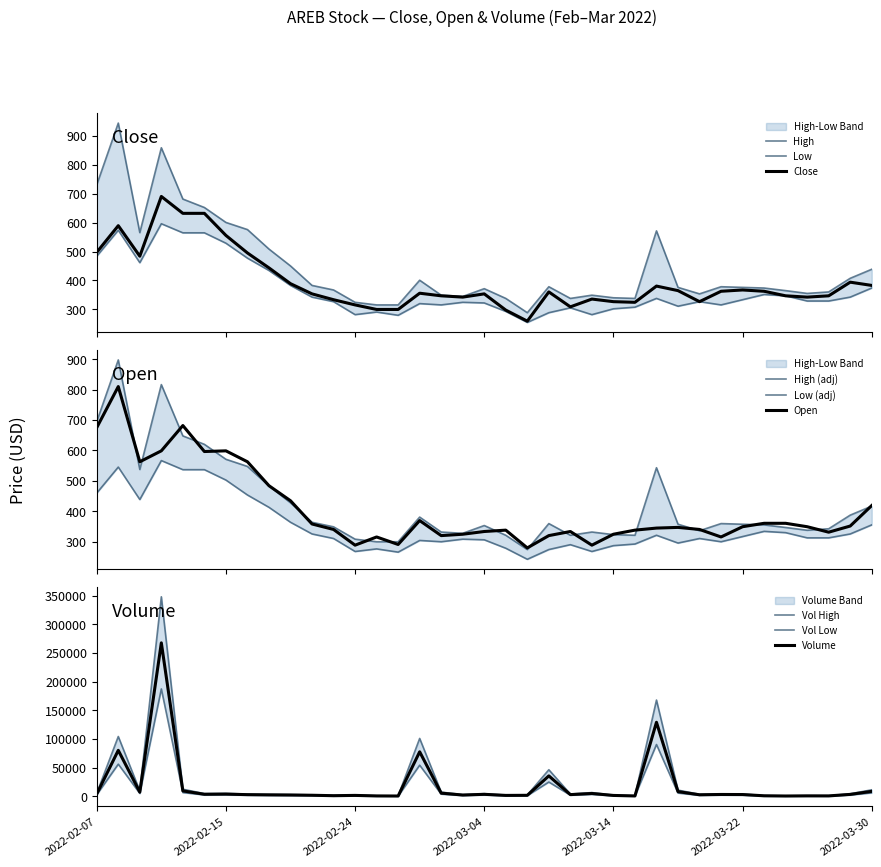

Where is Low nearest to the value 425?

8